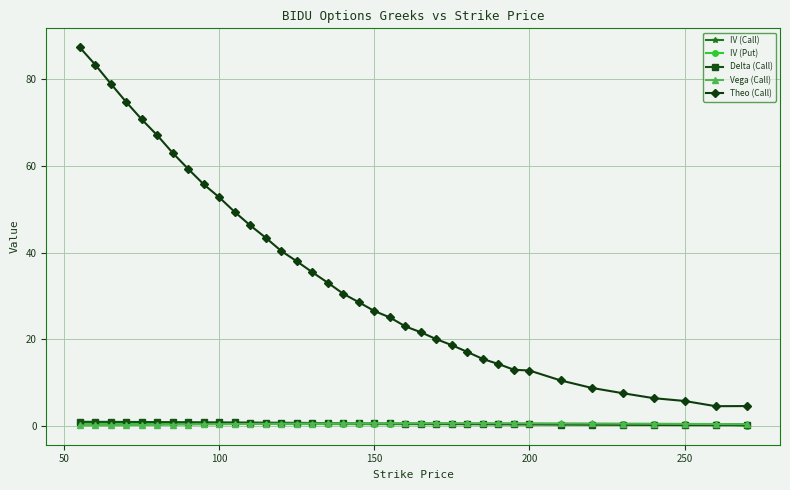

Which series has the largest total across all categories?

Theo (Call)